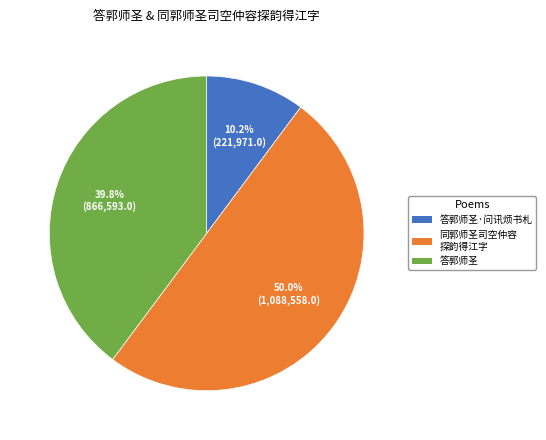

Which category has the smallest portion of the pie?

答郭师圣·问讯烦书札